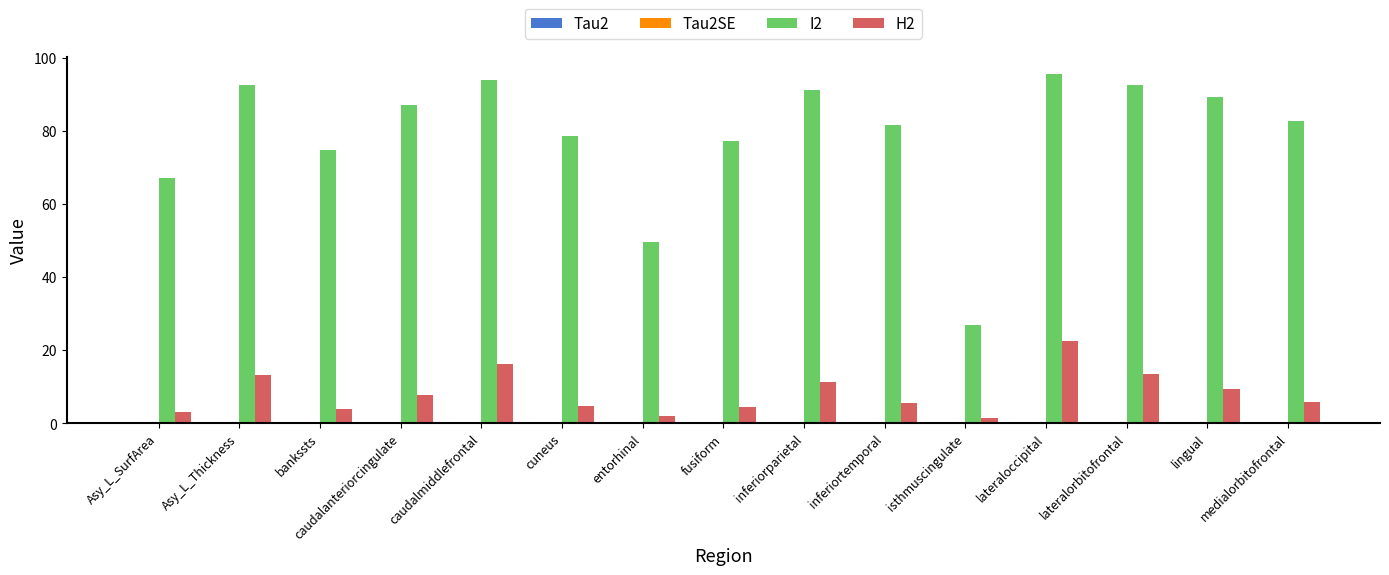

Which label corresponds to the largest value in the chart?

lateraloccipital